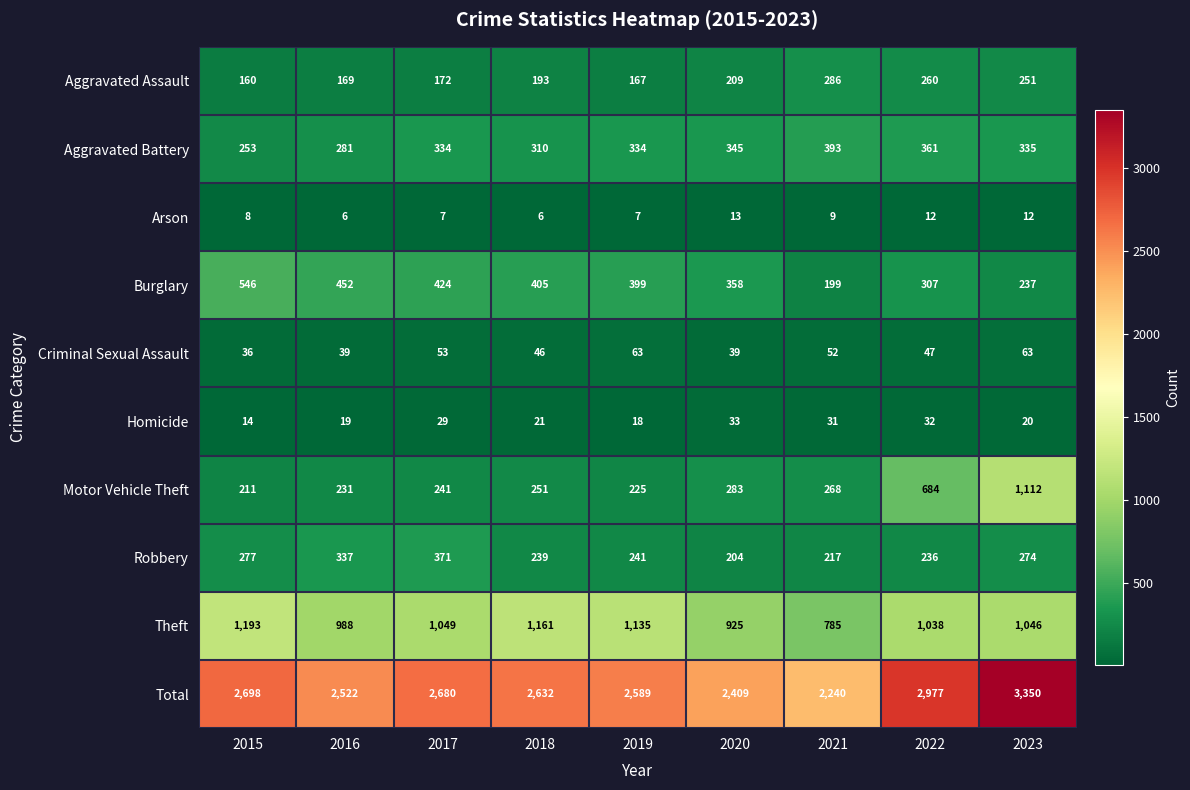

What is the total value across all series at 2017?

5360